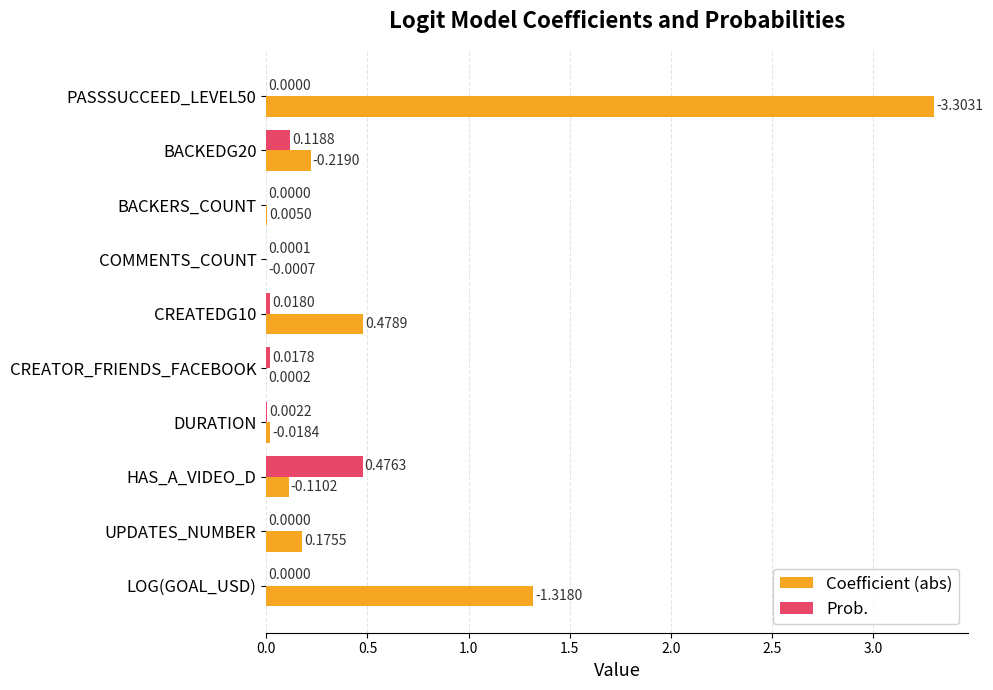

At which label is Coefficient (abs) closest to 1?

LOG(GOAL_USD)